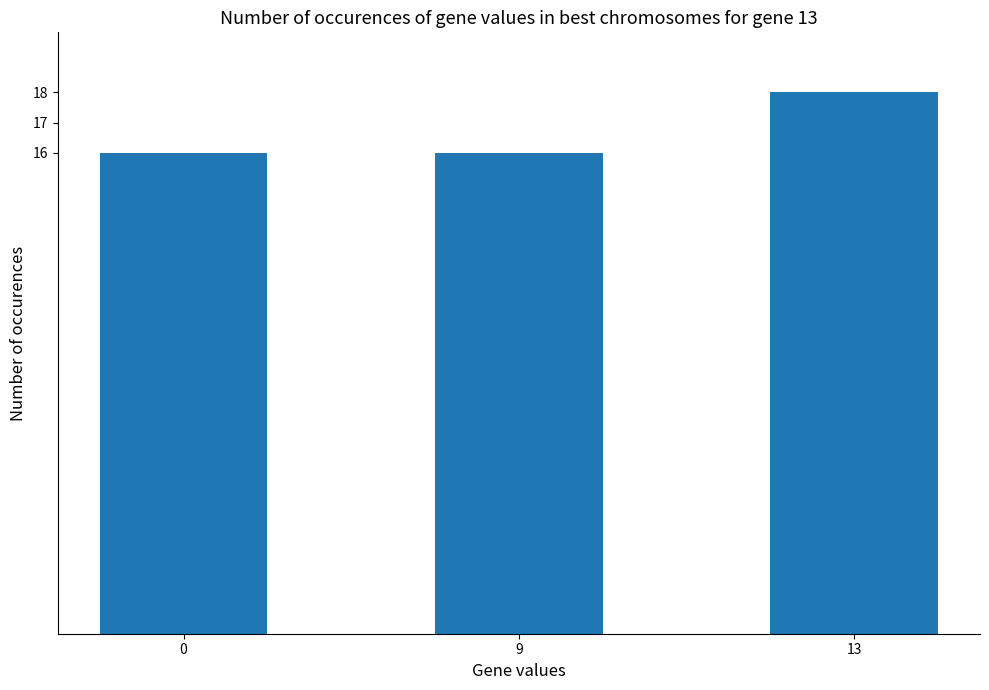

What is the value of the 2nd bar from the left?

16